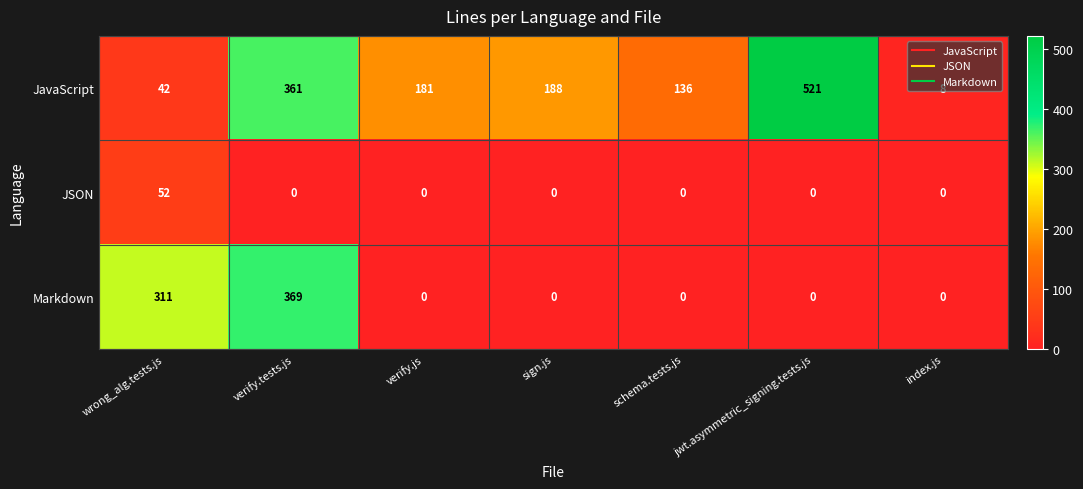

Which series changed the most between verify.tests.js and schema.tests.js?

Markdown